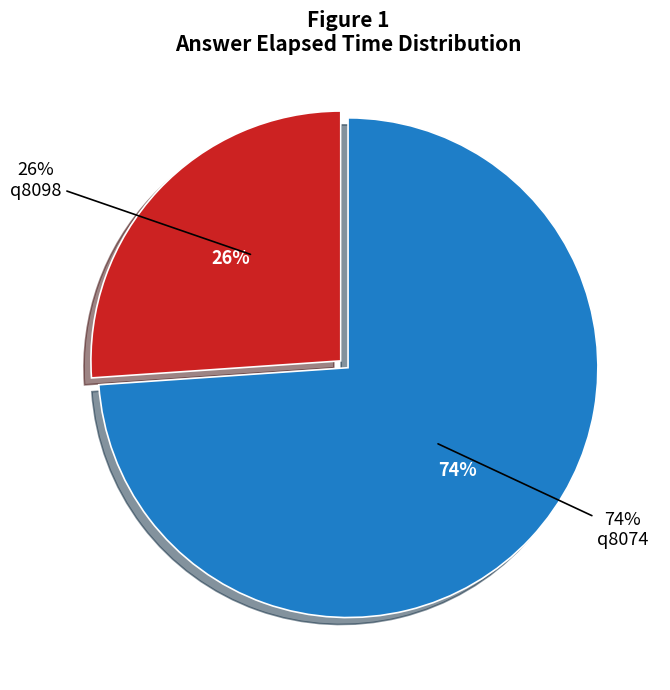

Count the number of slices in the pie.

2